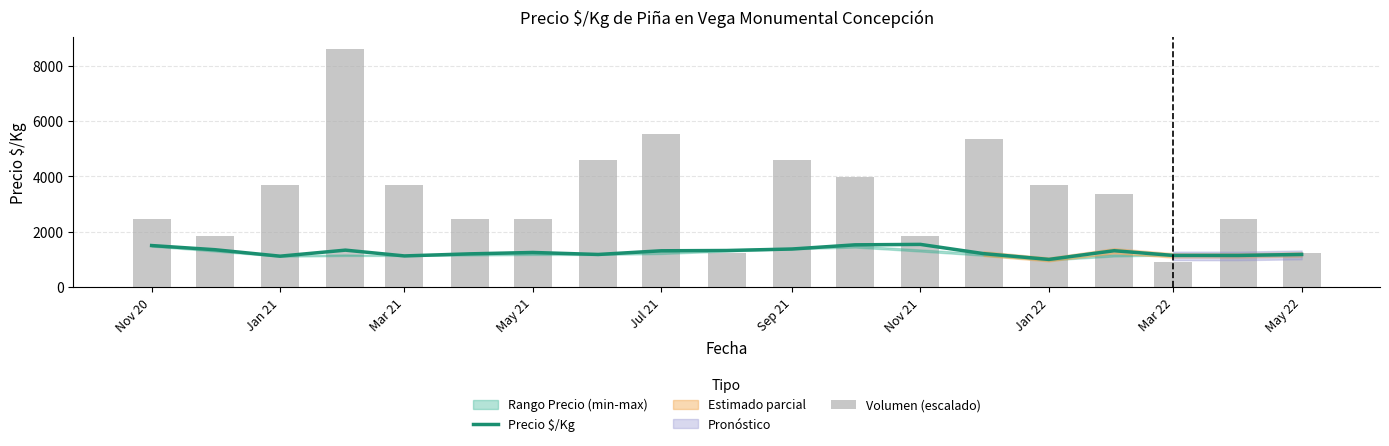

At Mar 21, list the series in order from smallest to largest.

Precio $/Kg, Volumen (escalado)